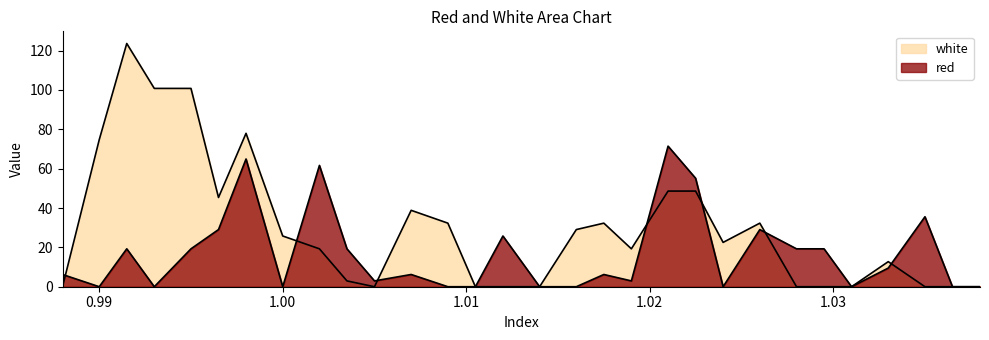

What is the difference between the second highest and second lowest values in the red series?

64.9